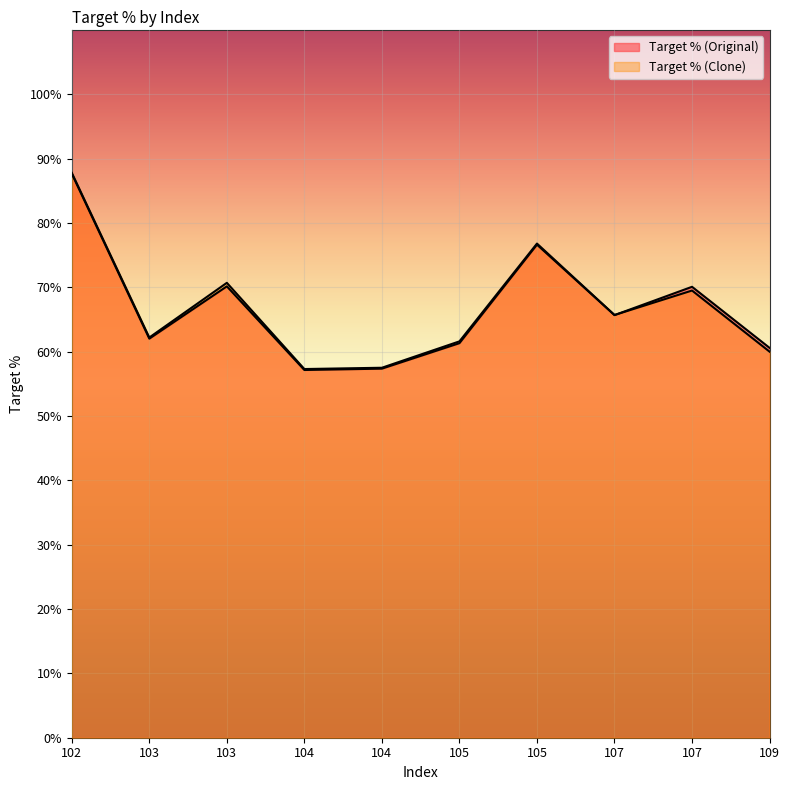

How many distinct data groups are displayed?

2